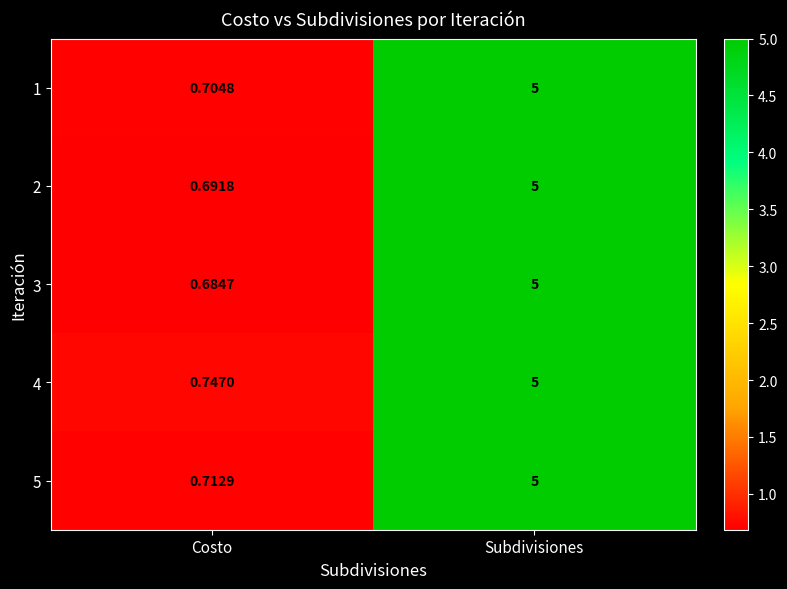

At which category is the sum across all series the highest?

Subdivisiones